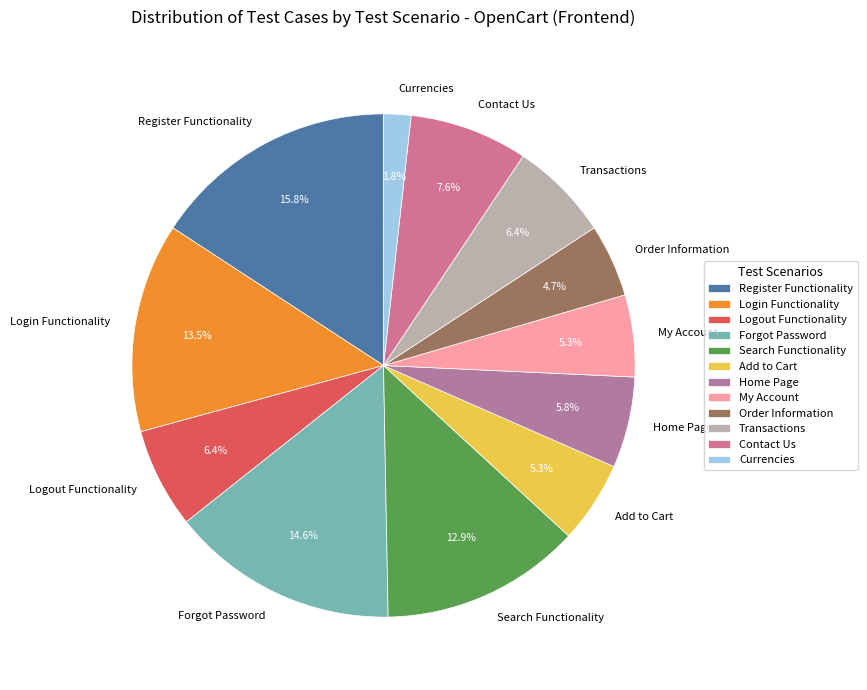

To the nearest percent, what is the difference between the largest and smallest slice percentages?

14%